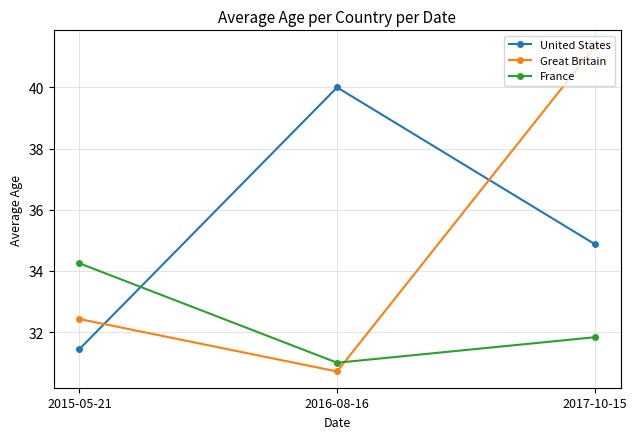

What are all the series names shown in the legend?

United States, Great Britain, France